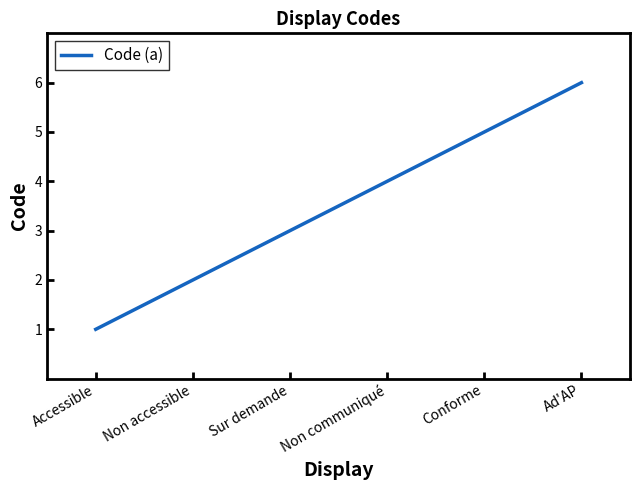

Reading right to left, extract all data points from this chart.

Ad'AP=6	Conforme=5	Non communiqué=4	Sur demande=3	Non accessible=2	Accessible=1